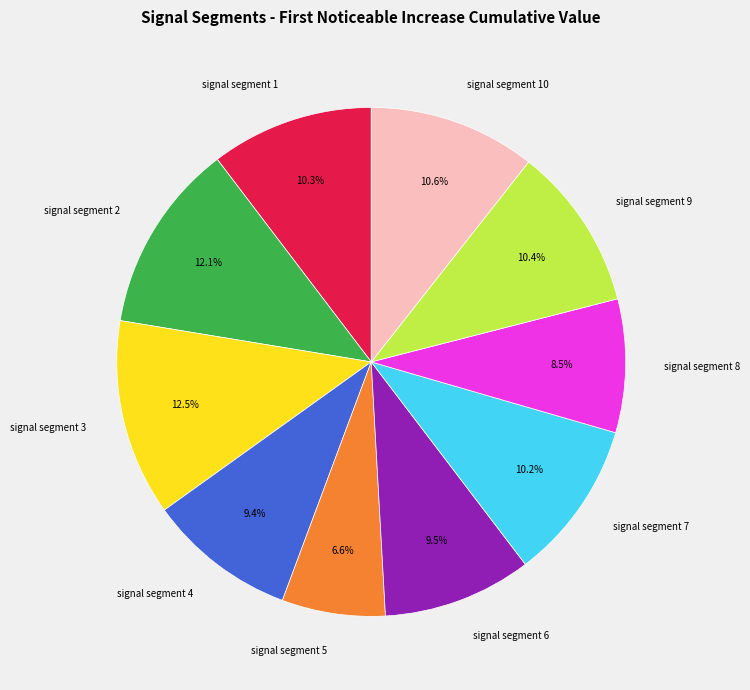

How many segments does this pie chart have?

10